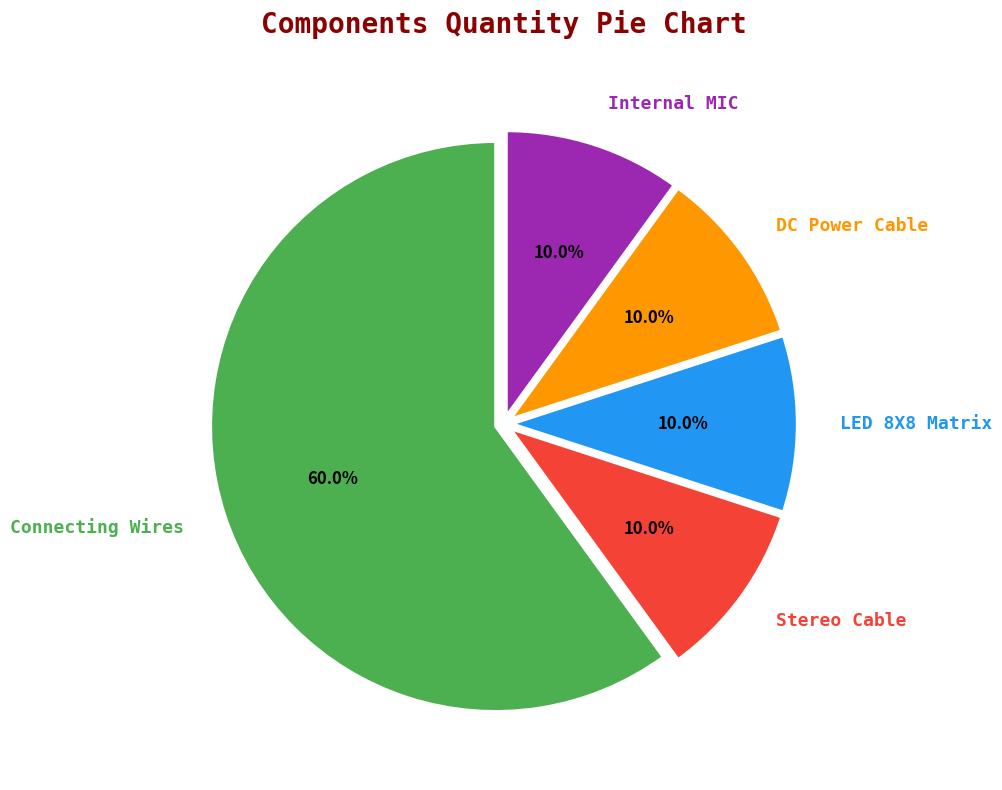

Combined, what portion of the pie is Internal MIC and Connecting Wires?

70.0%